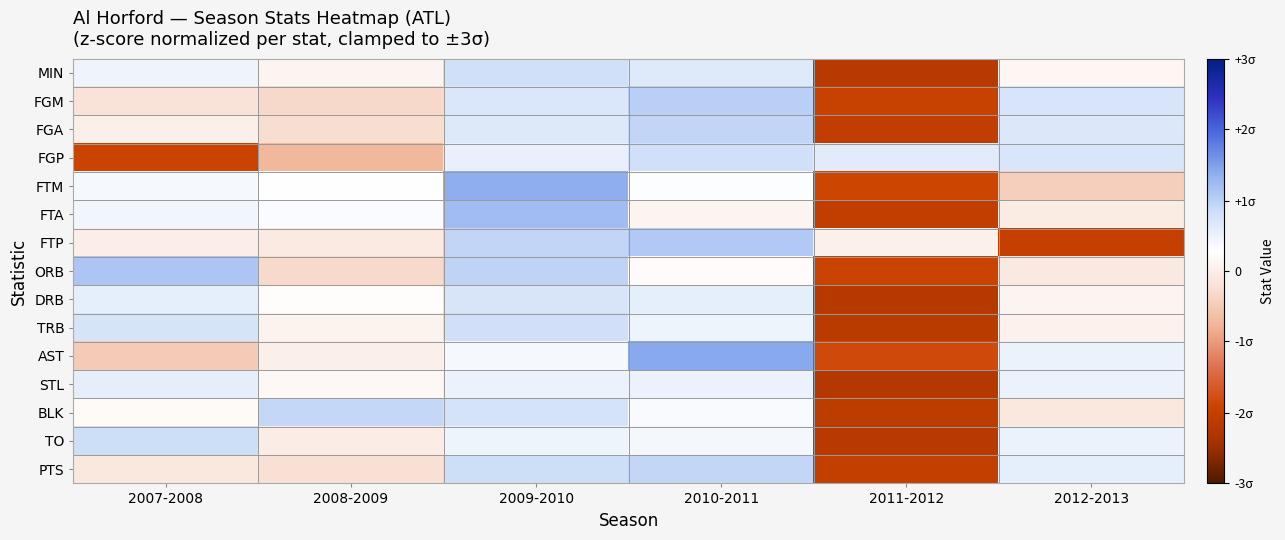

Reading left to right, extract all data points from this chart.

MIN: 2007-2008=0.2	2008-2009=0.0	2009-2010=0.3	2010-2011=0.2	2011-2012=-0.7	2012-2013=0.0
FGM: 2007-2008=-0.1	2008-2009=-0.1	2009-2010=0.2	2010-2011=0.3	2011-2012=-0.7	2012-2013=0.2
FGA: 2007-2008=0.0	2008-2009=-0.1	2009-2010=0.2	2010-2011=0.3	2011-2012=-0.7	2012-2013=0.2
FGP: 2007-2008=-0.6	2008-2009=-0.2	2009-2010=0.2	2010-2011=0.3	2011-2012=0.2	2012-2013=0.2
FTM: 2007-2008=0.1	2008-2009=0.1	2009-2010=0.5	2010-2011=0.1	2011-2012=-0.6	2012-2013=-0.1
FTA: 2007-2008=0.1	2008-2009=0.1	2009-2010=0.4	2010-2011=0.0	2011-2012=-0.7	2012-2013=-0.0
FTP: 2007-2008=0.0	2008-2009=-0.0	2009-2010=0.3	2010-2011=0.4	2011-2012=0.0	2012-2013=-0.7
ORB: 2007-2008=0.4	2008-2009=-0.1	2009-2010=0.3	2010-2011=0.1	2011-2012=-0.6	2012-2013=-0.0
DRB: 2007-2008=0.2	2008-2009=0.1	2009-2010=0.2	2010-2011=0.2	2011-2012=-0.7	2012-2013=0.0
TRB: 2007-2008=0.2	2008-2009=0.0	2009-2010=0.3	2010-2011=0.2	2011-2012=-0.7	2012-2013=0.0
AST: 2007-2008=-0.2	2008-2009=0.0	2009-2010=0.1	2010-2011=0.5	2011-2012=-0.6	2012-2013=0.2
STL: 2007-2008=0.2	2008-2009=0.1	2009-2010=0.2	2010-2011=0.2	2011-2012=-0.7	2012-2013=0.2
BLK: 2007-2008=0.1	2008-2009=0.3	2009-2010=0.3	2010-2011=0.1	2011-2012=-0.7	2012-2013=-0.0
TO: 2007-2008=0.3	2008-2009=-0.0	2009-2010=0.2	2010-2011=0.1	2011-2012=-0.7	2012-2013=0.2
PTS: 2007-2008=-0.0	2008-2009=-0.1	2009-2010=0.3	2010-2011=0.3	2011-2012=-0.7	2012-2013=0.2